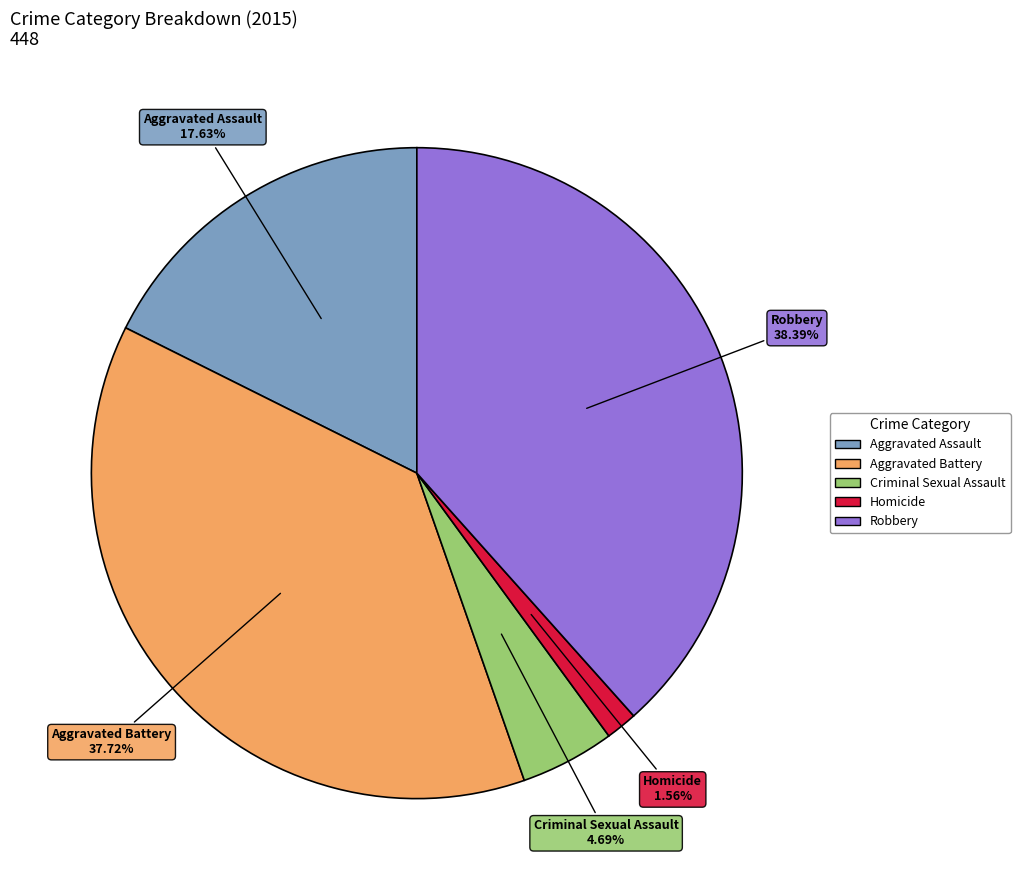

To the nearest percent, what percentage of the pie is Robbery?

38%